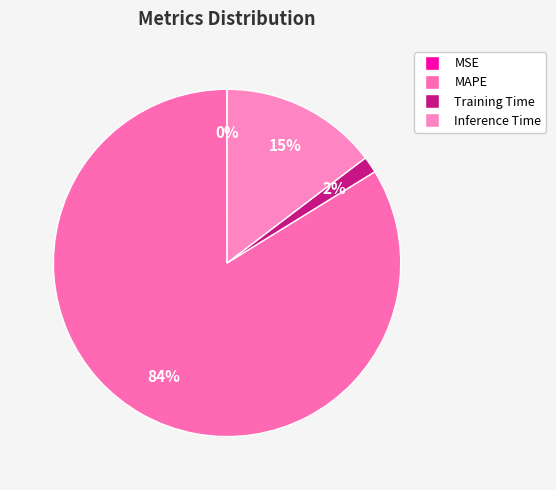

What is the largest slice in the pie chart?

MAPE